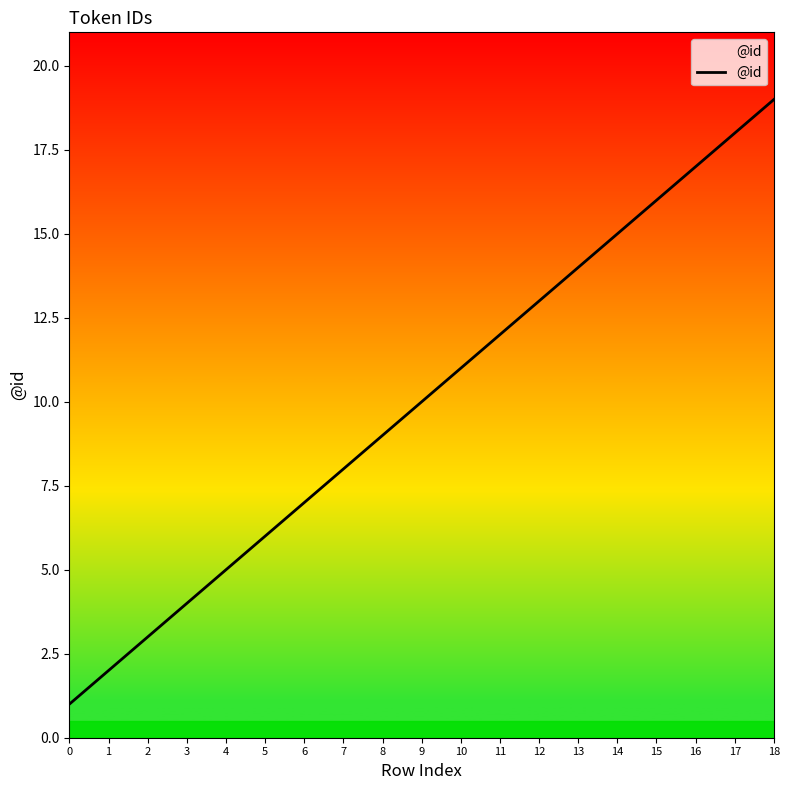

Between 9 and 8, which is larger?

9